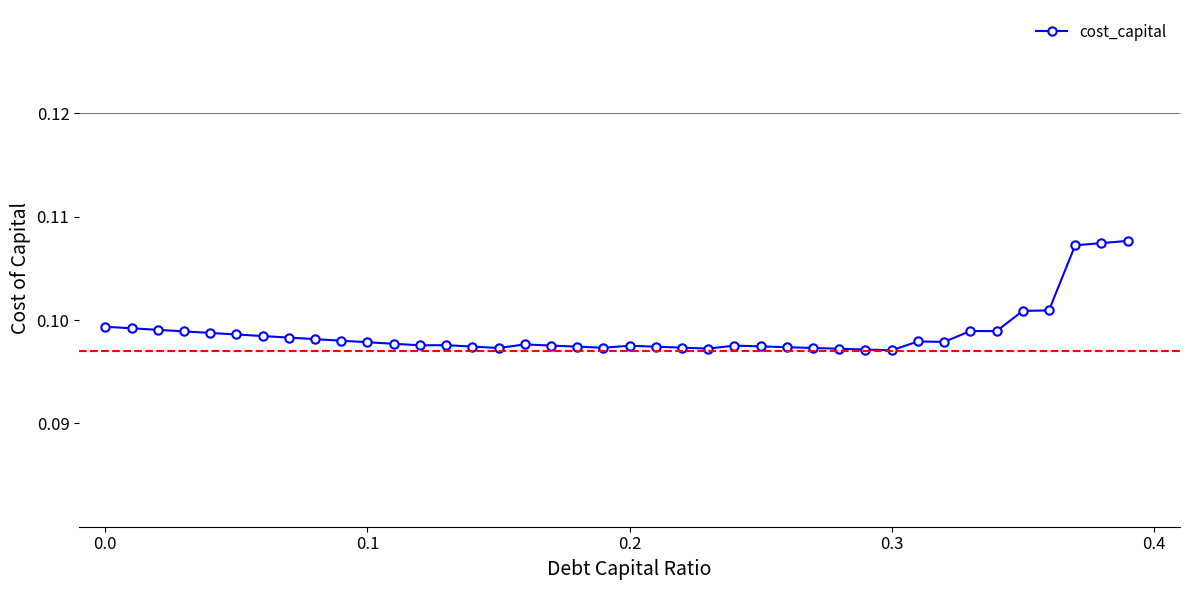

True or false: there are more than 0 points higher than both neighbors.

True